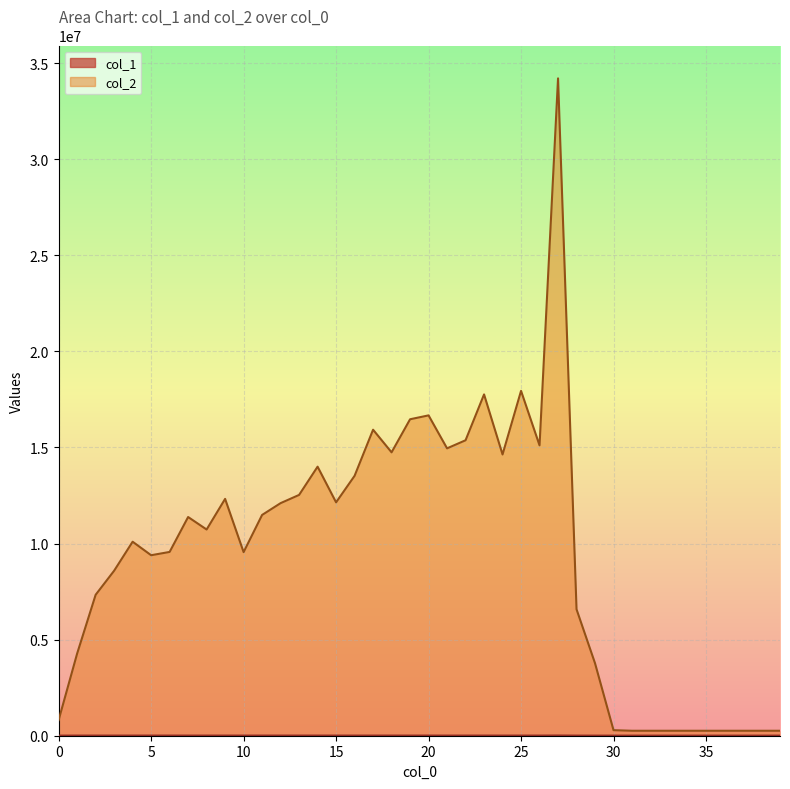

Reading left to right, extract all data points from this chart.

col_1: 4834	7429	7330	7357	7276	7585	7890	7235	7106	7381	6946	7543	7469	7555	7851	7250	7410	7450	7511	7254	7592	6970	7287	7713	7028	7383	7179	10686	5873	4723	4609	4608	4608	4608	4608	4608	4608	4608	4608	4608
col_2: 817222	4276624	7333352	8586097	10094486	9391813	9563129	11380012	10730092	12324066	9553744	11488250	12102254	12529740	13999788	12143842	13523469	15923105	14745793	16466715	16668840	14953118	15373897	17759907	14635105	17944549	15108427	34205595	6578059	3769066	288504	258048	258048	258048	258048	258048	258048	258048	258048	258048